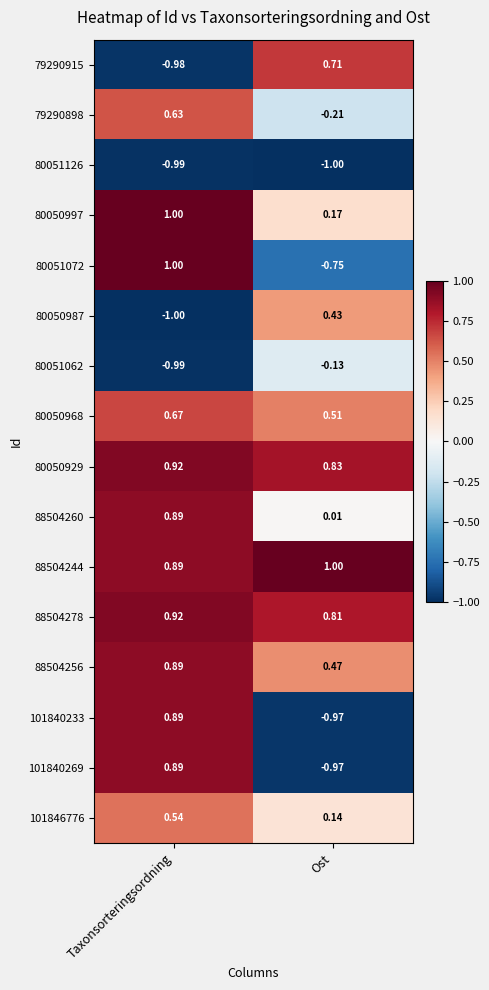

Where is 101846776 nearest to the value 0?

Ost